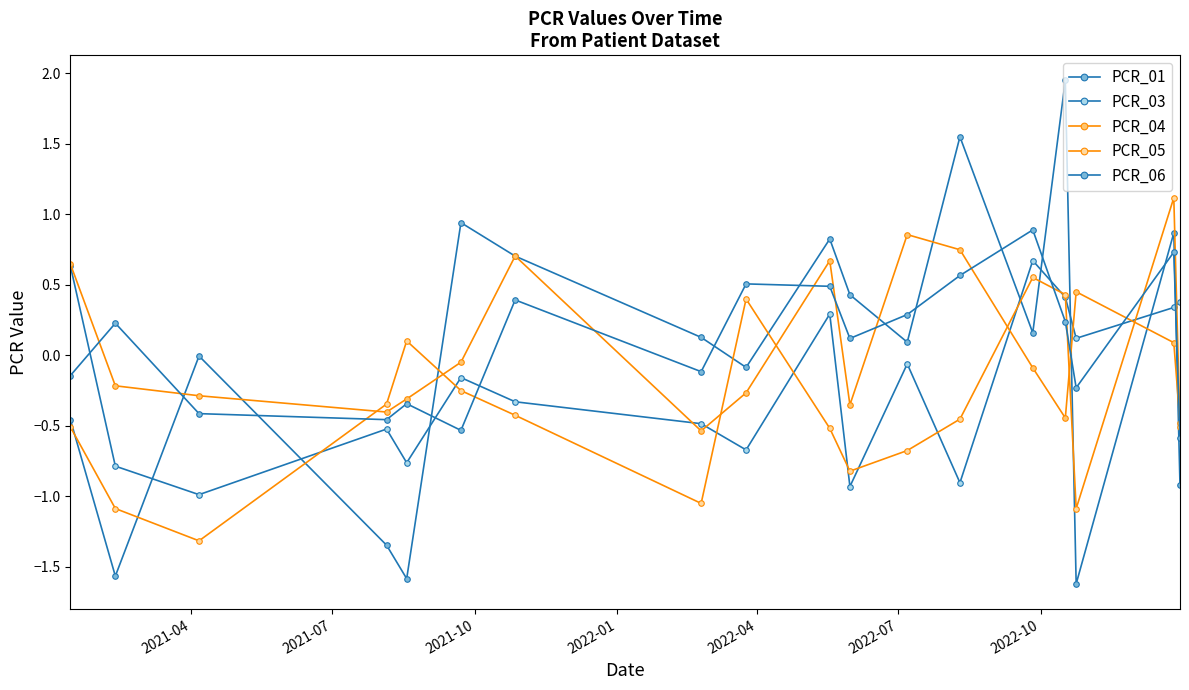

In PCR_03, how many points are lower than both neighbors (excluding endpoints)?

6